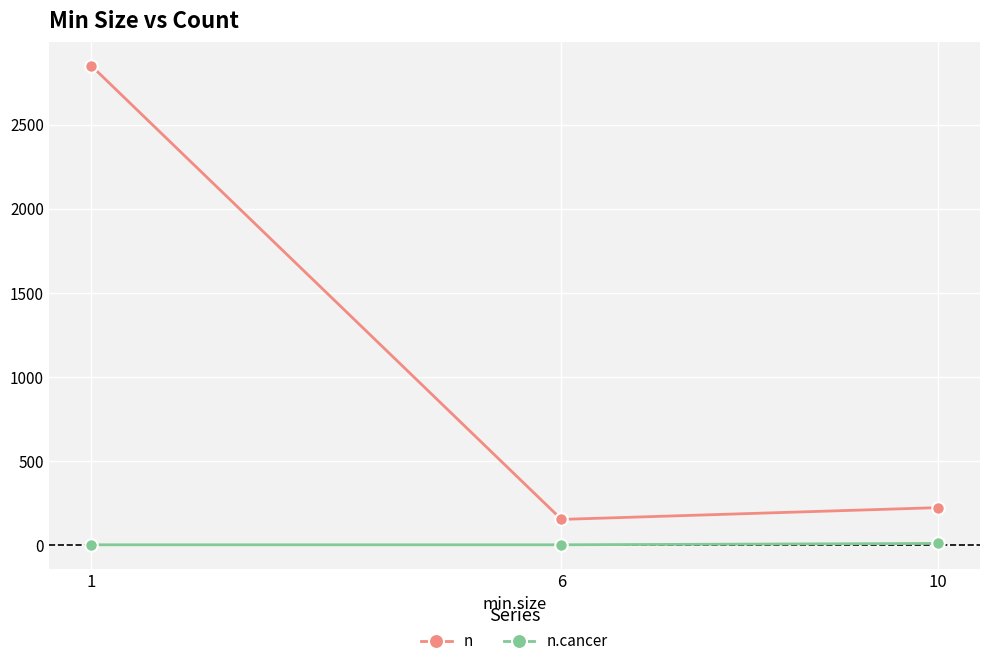

Which series has the widest spread of values?

n